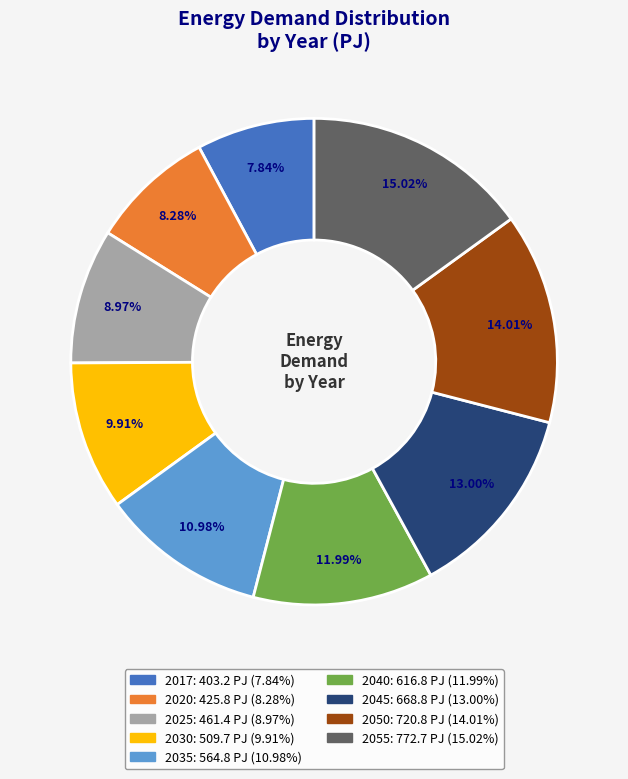

How many segments does this pie chart have?

9